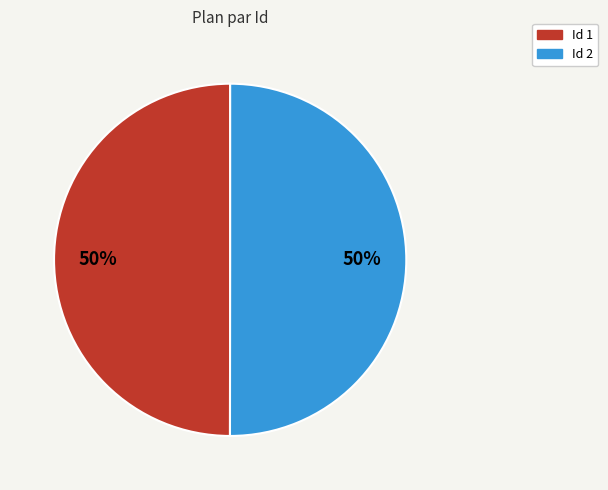

Approximately how many times larger is the value at Id 1 compared to Id 2?

1.0